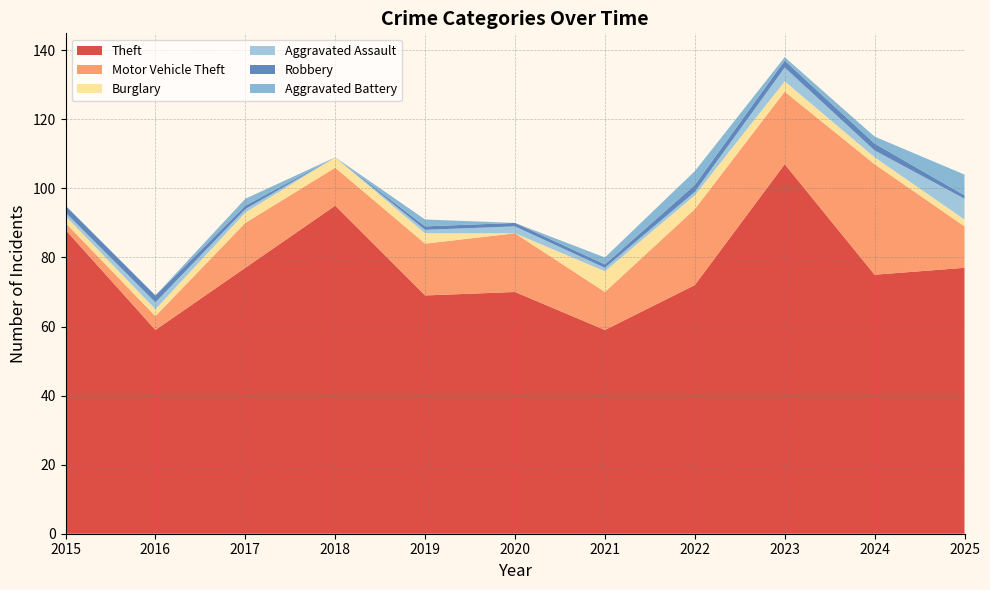

Reading right to left, what are all the values shown in this chart?

Theft: 2025=77	2024=75	2023=107	2022=72	2021=59	2020=70	2019=69	2018=95	2017=77	2016=59	2015=88
Motor Vehicle Theft: 2025=12	2024=32	2023=21	2022=22	2021=11	2020=17	2019=15	2018=11	2017=13	2016=4	2015=2
Burglary: 2025=2	2024=2	2023=3	2022=4	2021=6	2020=0	2019=3	2018=3	2017=3	2016=2	2015=2
Aggravated Assault: 2025=6	2024=2	2023=4	2022=1	2021=1	2020=2	2019=1	2018=0	2017=1	2016=2	2015=1
Robbery: 2025=1	2024=2	2023=2	2022=2	2021=1	2020=1	2019=1	2018=0	2017=1	2016=2	2015=2
Aggravated Battery: 2025=6	2024=2	2023=1	2022=4	2021=2	2020=0	2019=2	2018=0	2017=2	2016=0	2015=0